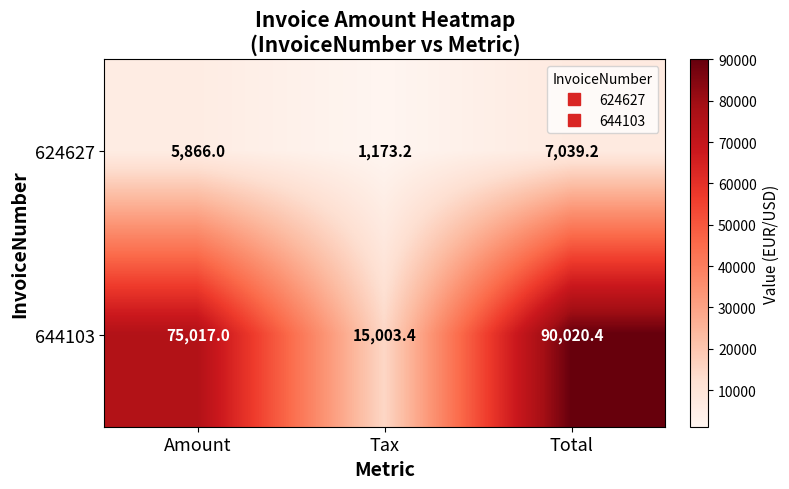

Which series has the largest range (max minus min)?

644103